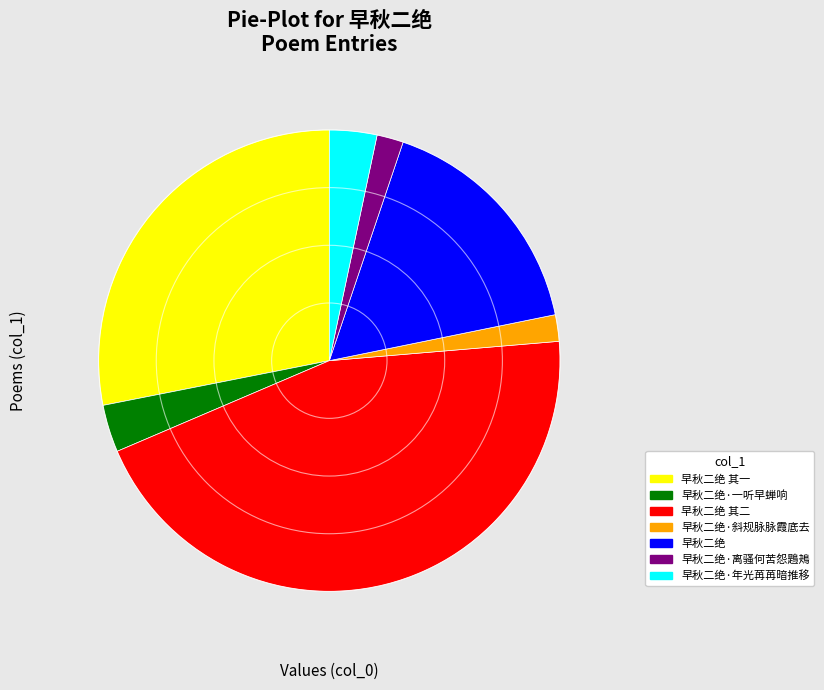

Is the sum of 早秋二绝 and 早秋二绝 其一 greater than half?

No